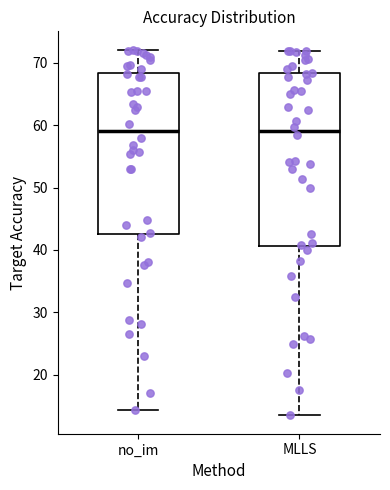

Which box is the tallest, from its lower edge to its upper edge?

MLLS